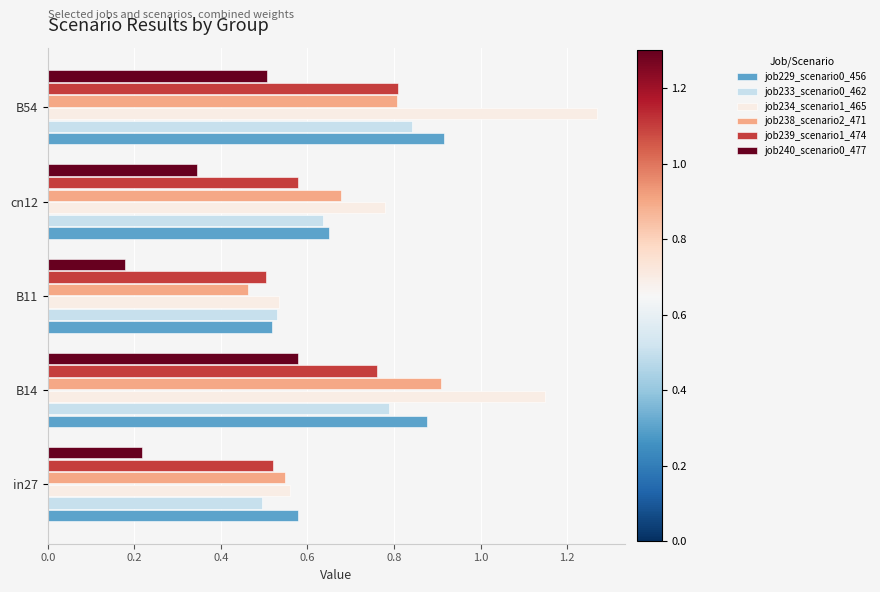

The value of job238_scenario2_471 at B11 is 0.8. True or false?

False